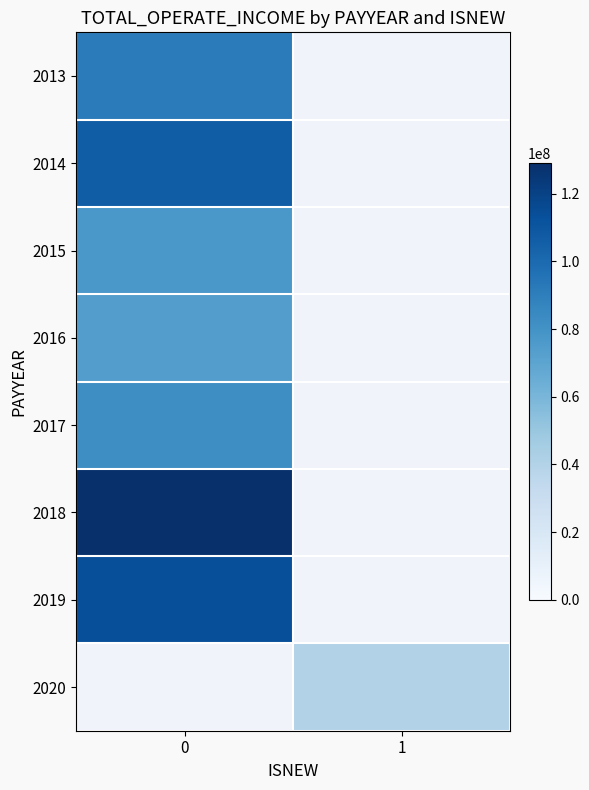

How many categories are shown in the chart?

2